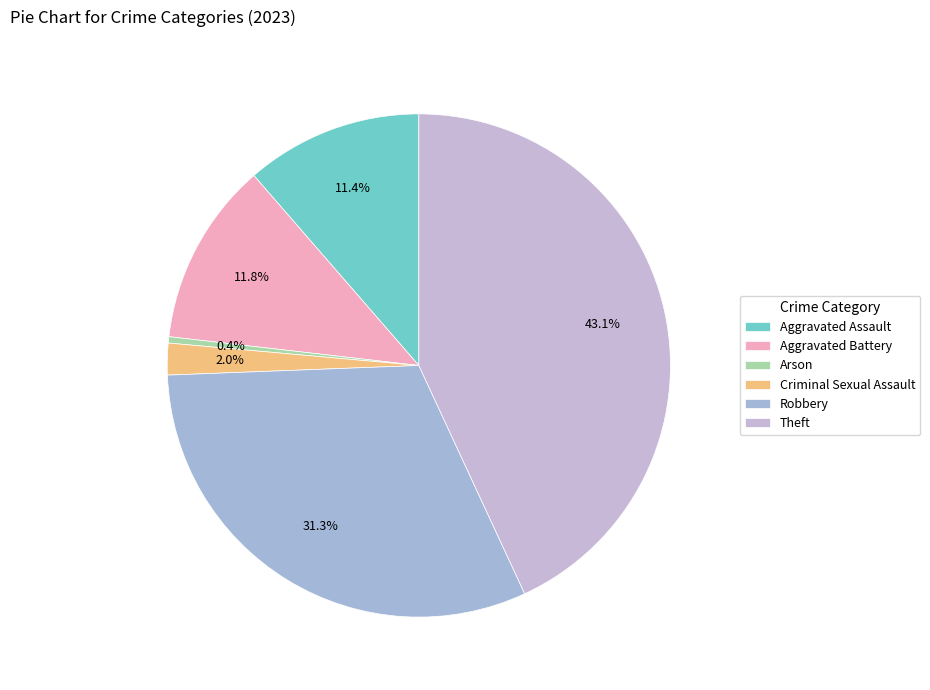

To the nearest percent, what is the difference between the largest and smallest slice percentages?

43%